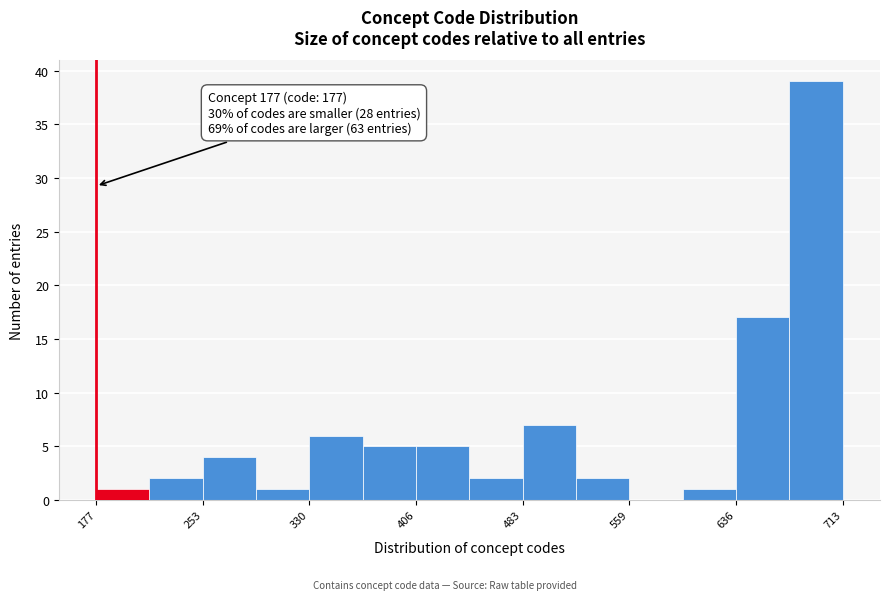

Around what value on the x-axis is the tallest bar? Give the approximate position of its centre, as read against the axis.

690